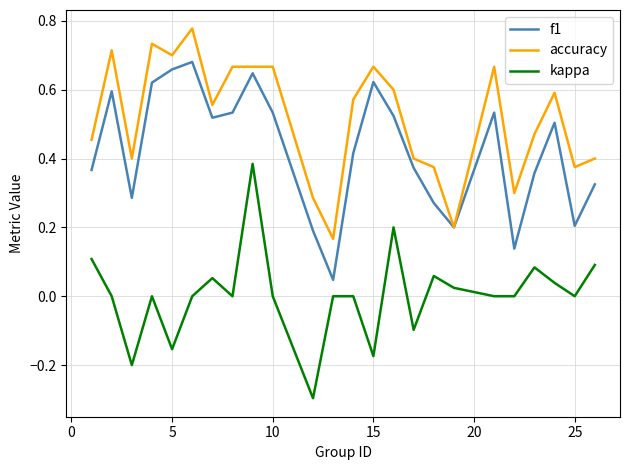

At how many categories does at least one series exceed 0?

24